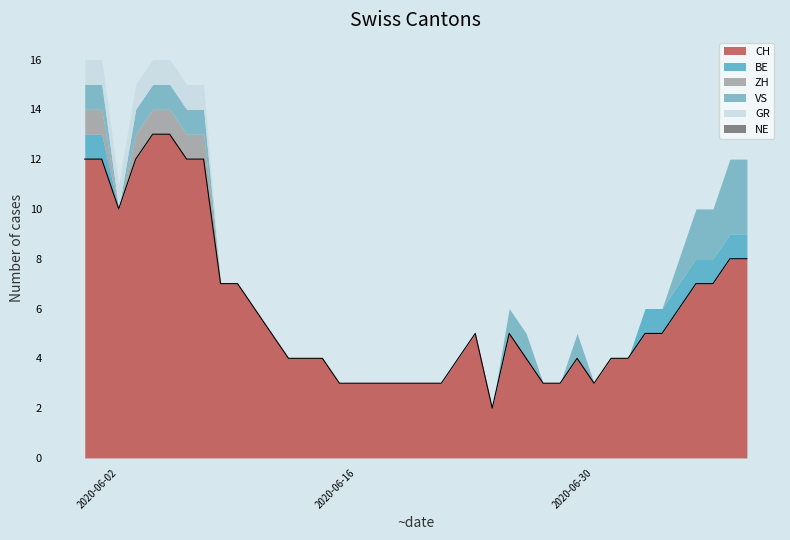

What is the difference between the maximum and minimum values in the GR series?

1